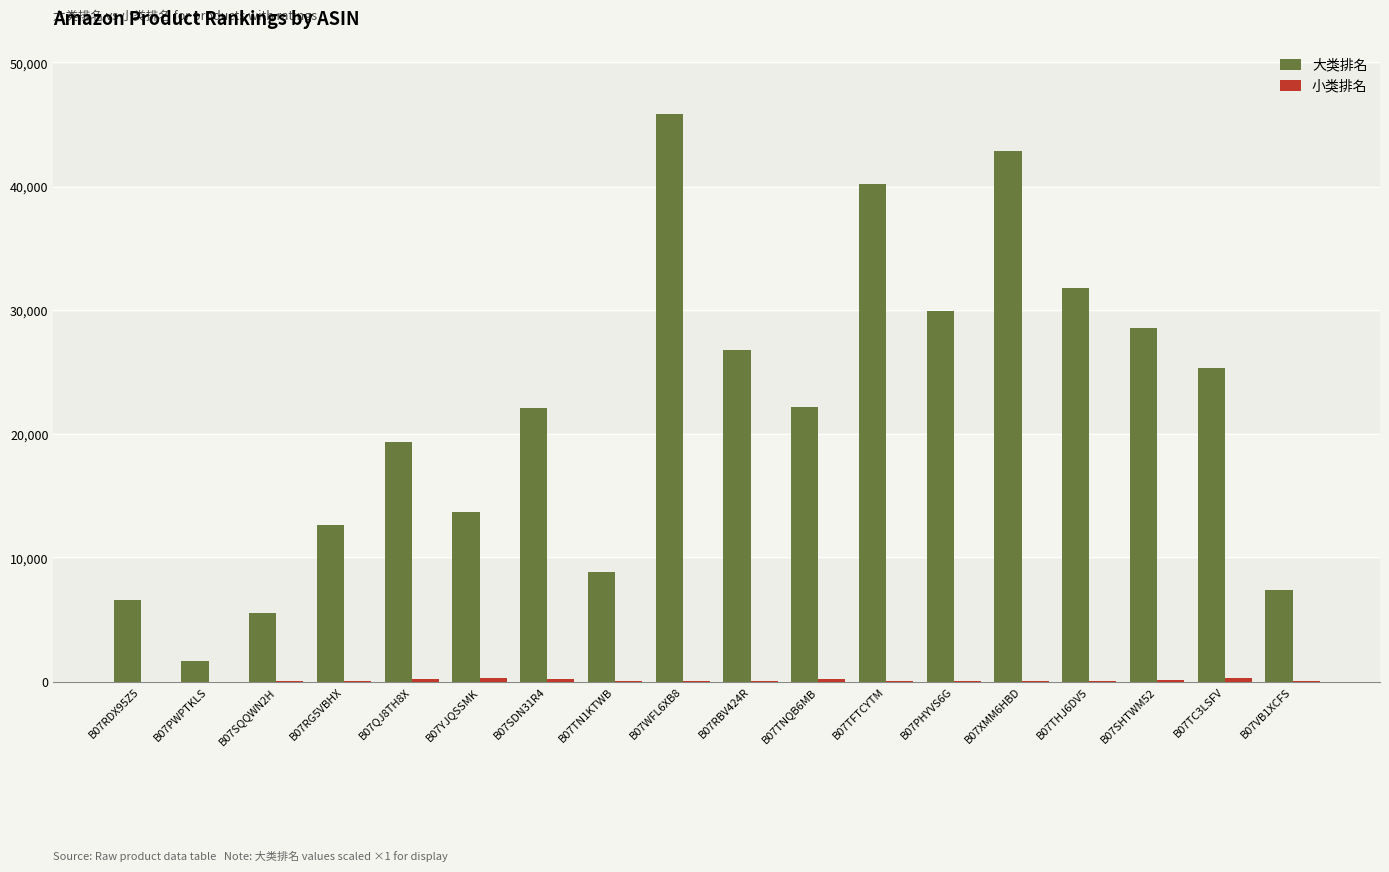

Between B07YJQSSMK and B07RBV424R, which series saw the biggest shift?

大类排名